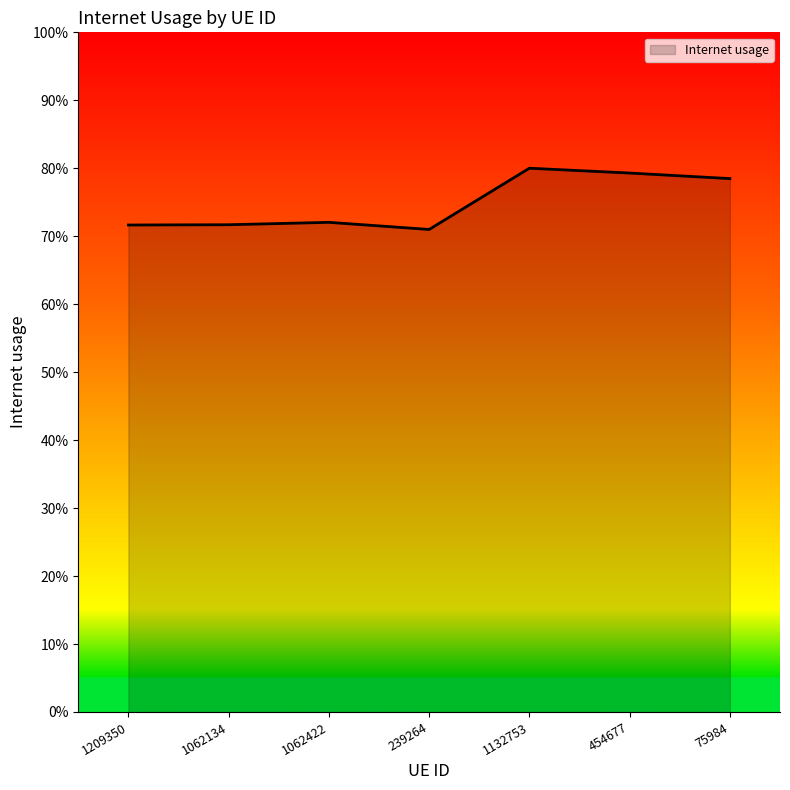

At which category does the data reach its first local valley?

239264